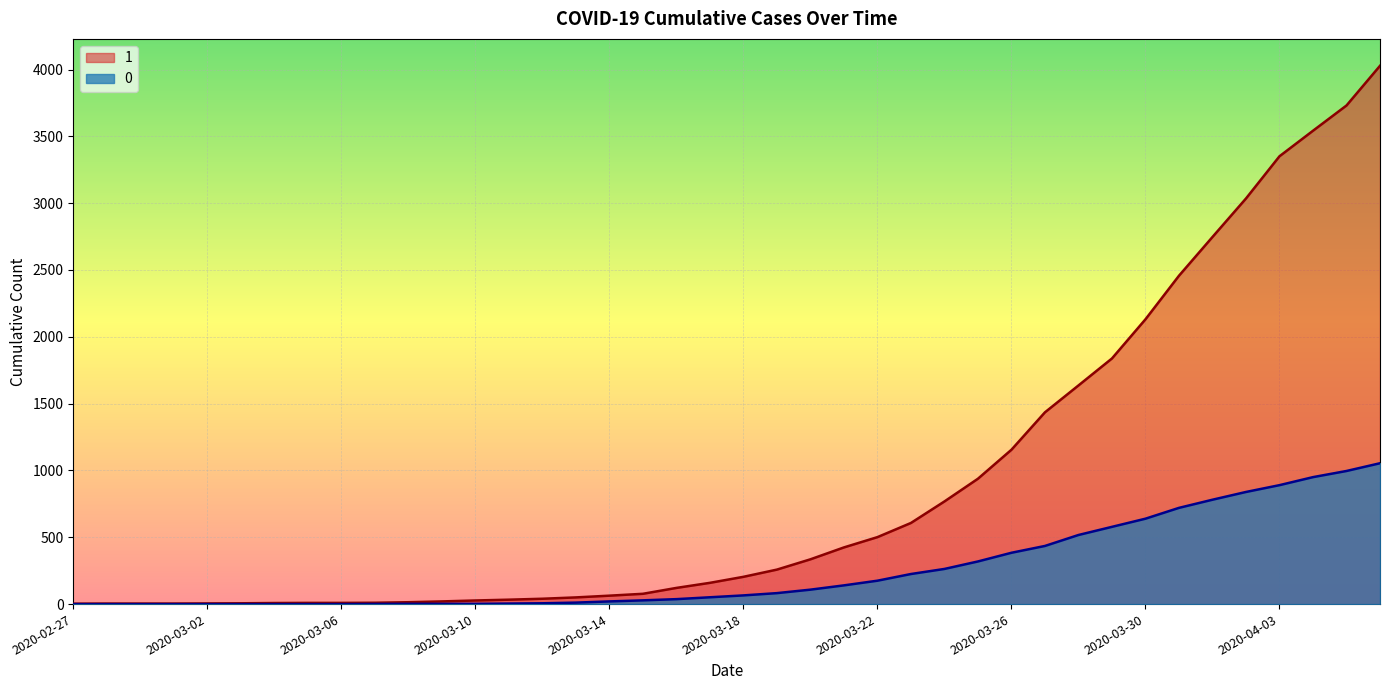

True or false: 1 has a value of 3546 at 2020-03-30.

False